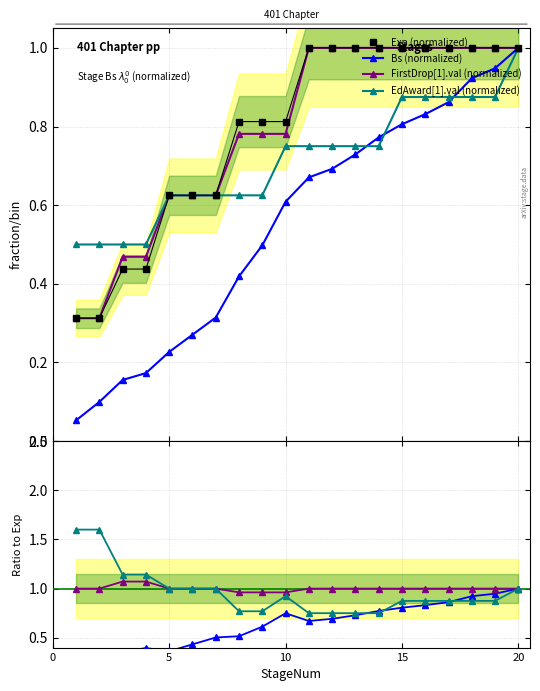

Reading right to left, extract all data points from this chart.

Bs: 20=1.0	19=0.9	18=0.9	17=0.9	16=0.8	15=0.8	14=0.8	13=0.7	12=0.7	11=0.7	10=0.6	9=0.5	8=0.4	7=0.3	6=0.3	5=0.2	4=0.2	3=0.2	2=0.1	1=0.1
Exp: 20=1.0	19=1.0	18=1.0	17=1.0	16=1.0	15=1.0	14=1.0	13=1.0	12=1.0	11=1.0	10=0.8	9=0.8	8=0.8	7=0.6	6=0.6	5=0.6	4=0.4	3=0.4	2=0.3	1=0.3
FirstDrop[1].val: 20=1.0	19=1.0	18=1.0	17=1.0	16=1.0	15=1.0	14=1.0	13=1.0	12=1.0	11=1.0	10=0.8	9=0.8	8=0.8	7=0.6	6=0.6	5=0.6	4=0.5	3=0.5	2=0.3	1=0.3
EdAward[1].val: 20=1.0	19=0.9	18=0.9	17=0.9	16=0.9	15=0.9	14=0.8	13=0.8	12=0.8	11=0.8	10=0.8	9=0.6	8=0.6	7=0.6	6=0.6	5=0.6	4=0.5	3=0.5	2=0.5	1=0.5